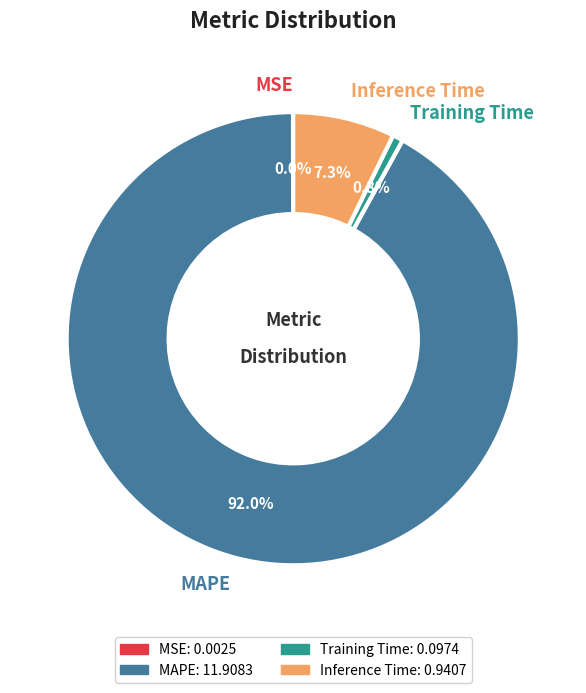

What is the majority slice?

MAPE